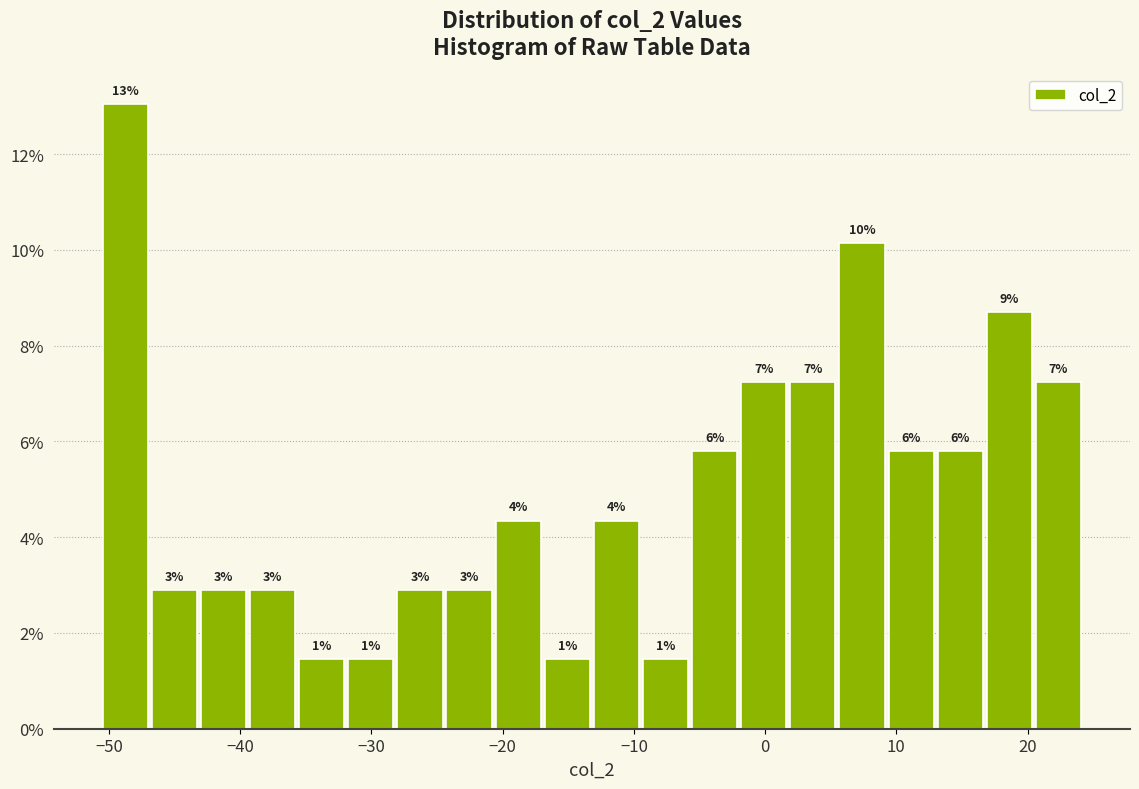

Read against the x-axis, roughly where is the centre of the tallest bar?

-49